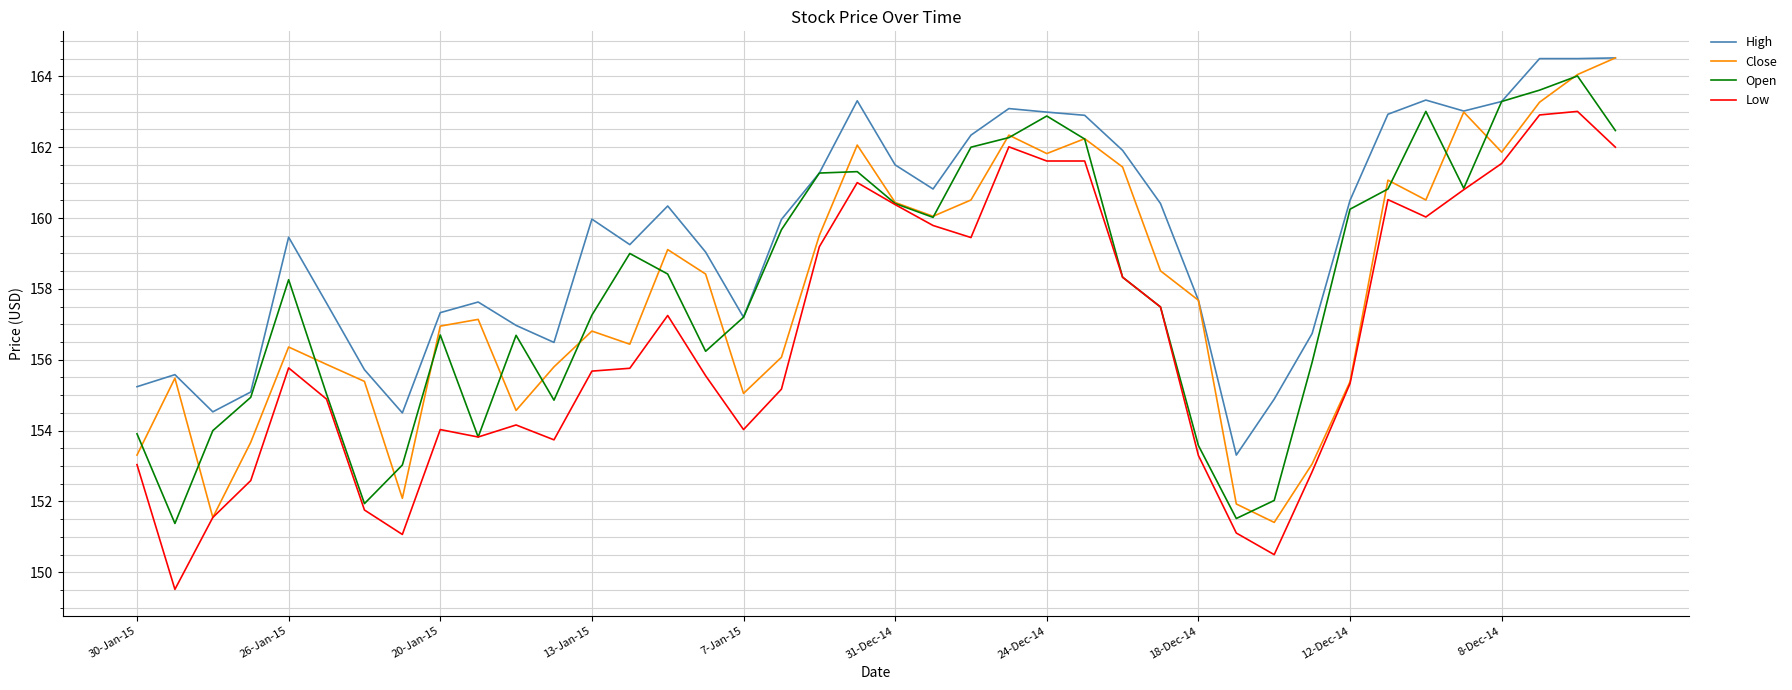

True or false: Low and High cross at least once.

False